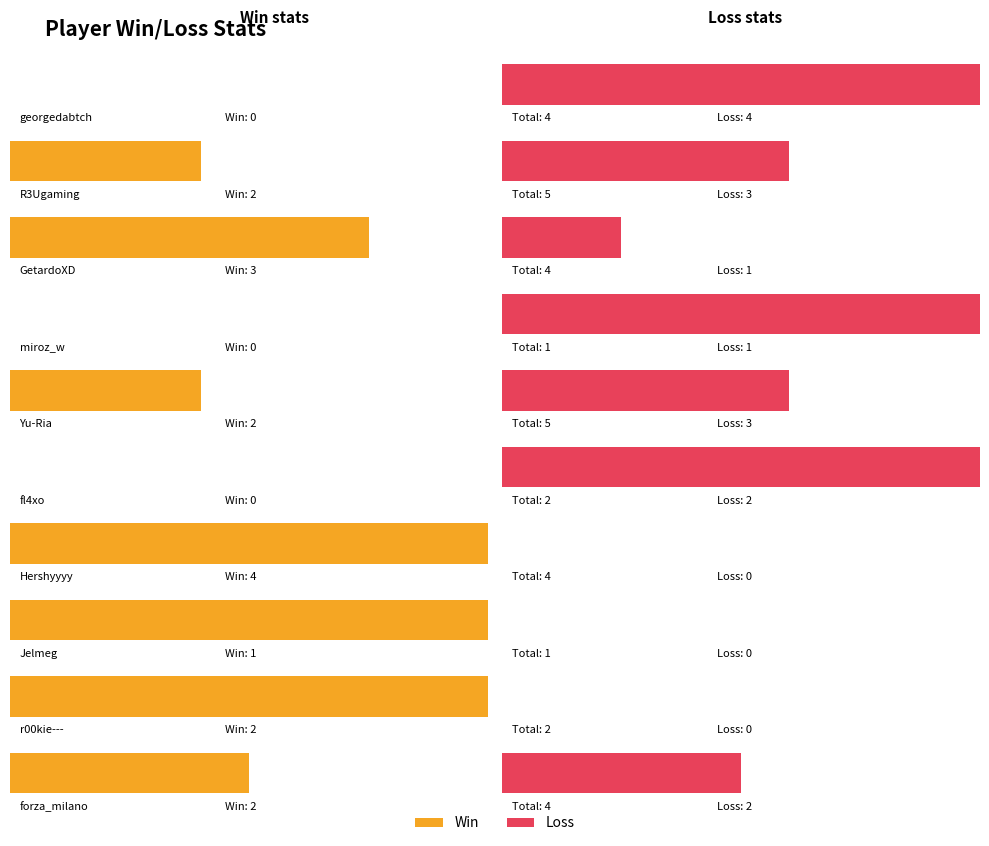

Reading left to right, transcribe all the data shown in this chart.

Win: 0	2	3	0	2	0	4	1	2	2
Loss: 4	3	1	1	3	2	0	0	0	2